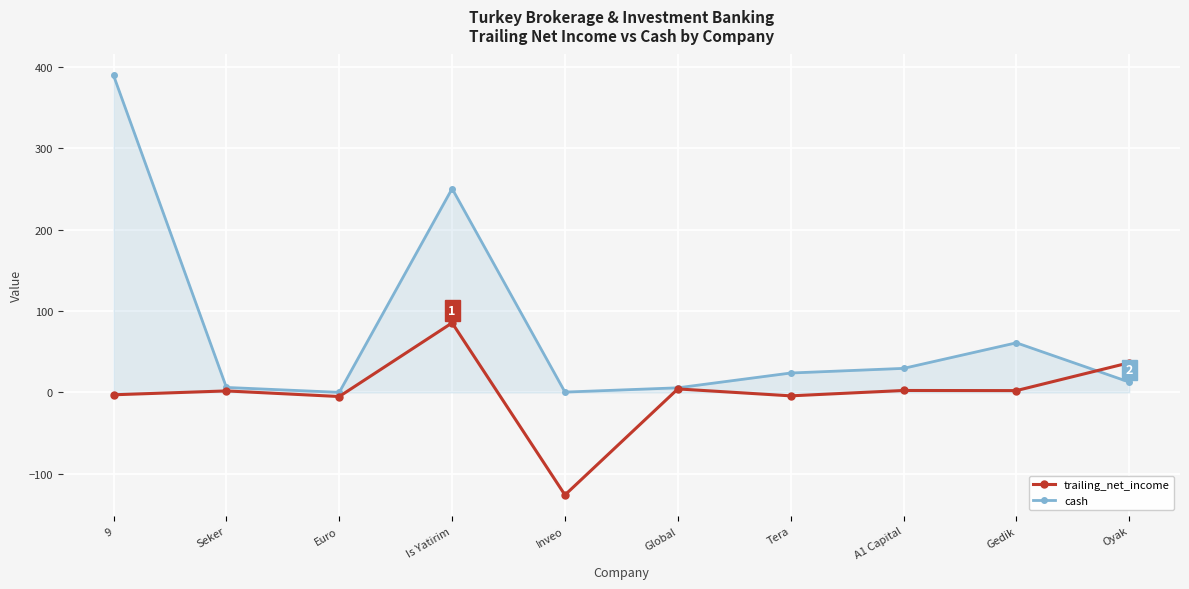

True or false: trailing_net_income has more than 0 points higher than both neighbors.

True